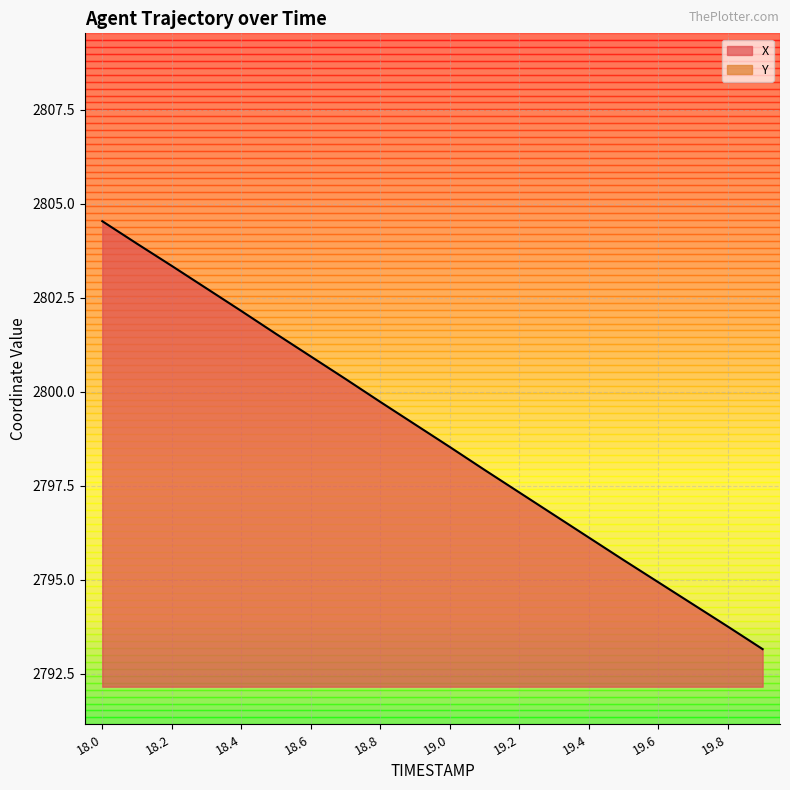

What position from the right is 18.5?

15